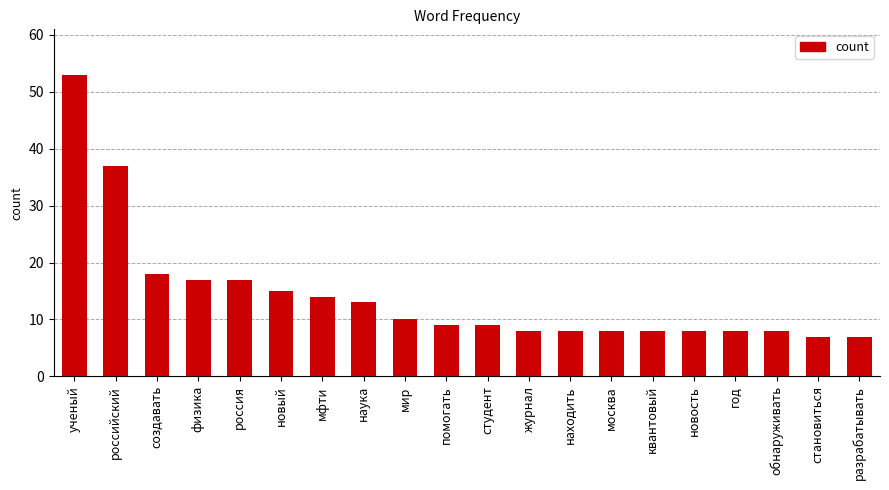

How many distinct data groups are displayed?

1